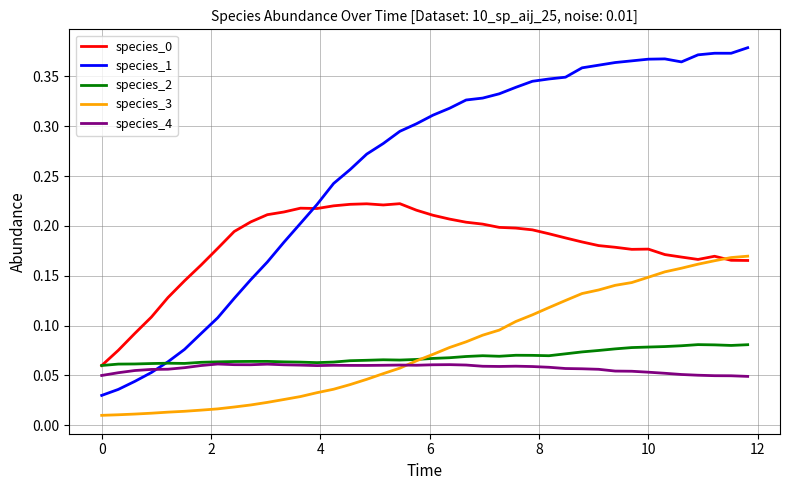

Which series has the largest range (max minus min)?

species_1